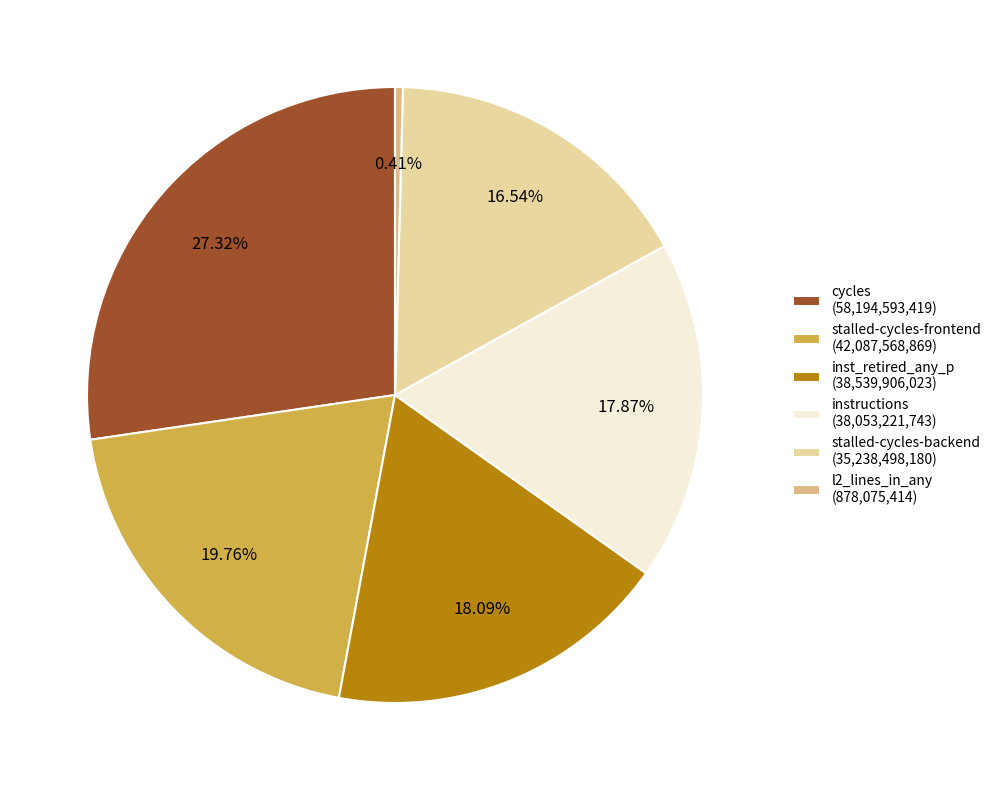

Do stalled-cycles-frontend (42,087,568,869) and inst_retired_any_p (38,539,906,023) together represent more than half of the pie?

No